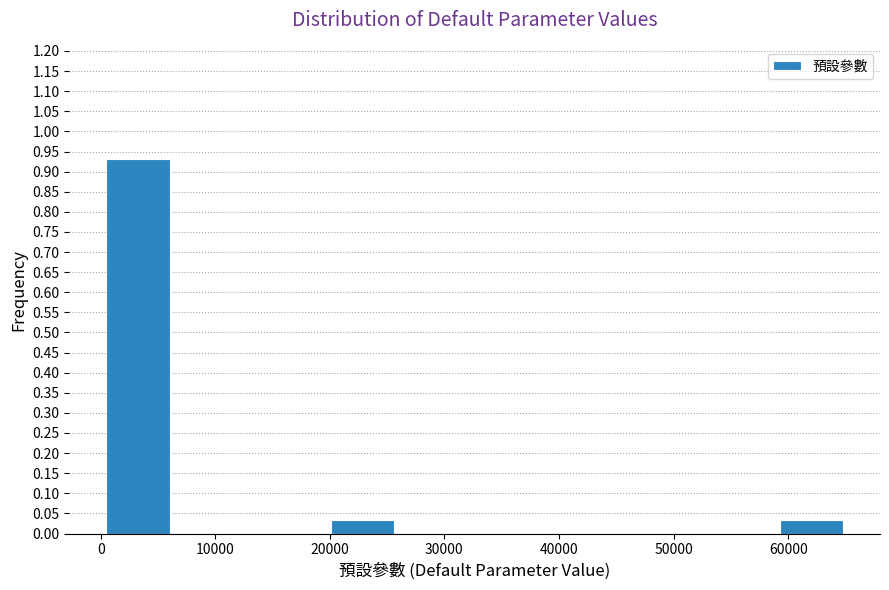

Which range on the x-axis has the tallest bar?

0 to 7000